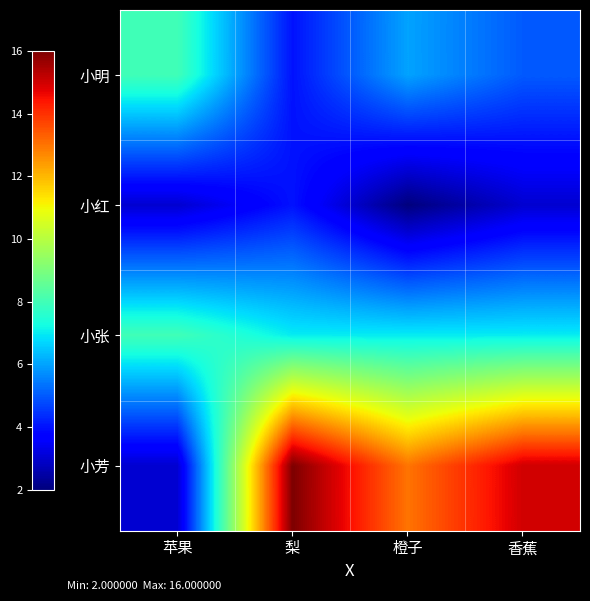

Reading left to right, what are all the values shown in this chart?

小明: 苹果=8	梨=4	橙子=6	香蕉=5
小红: 苹果=3	梨=4	橙子=2	香蕉=3
小张: 苹果=8	梨=7	橙子=7	香蕉=7
小芳: 苹果=3	梨=16	橙子=13	香蕉=15